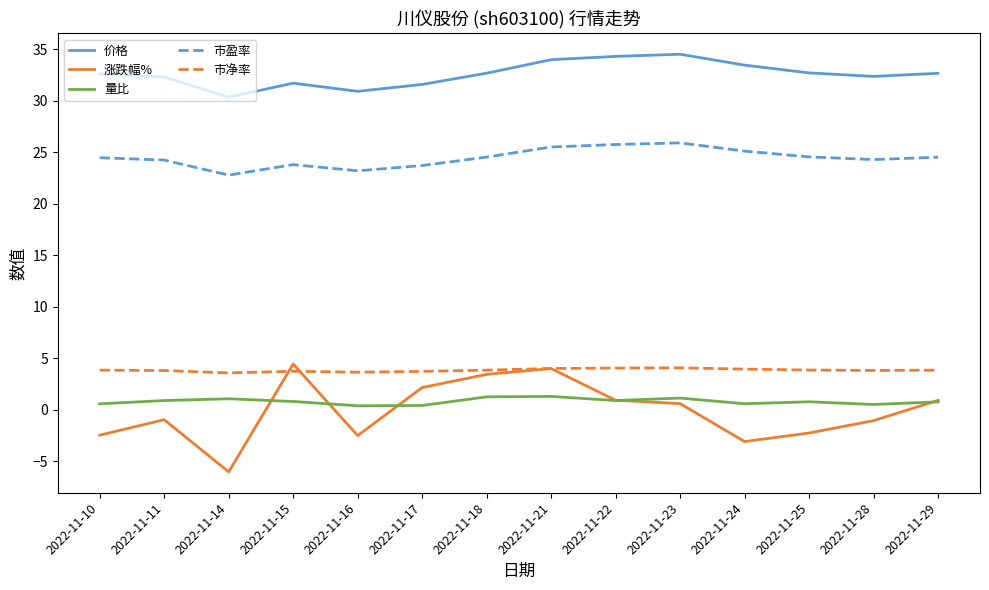

Which category has the lowest value in the 涨跌幅% series?

2022-11-14